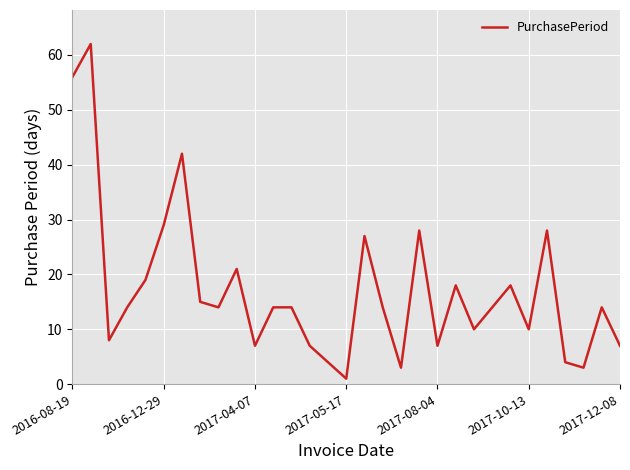

What is the difference between the maximum and minimum values?

61